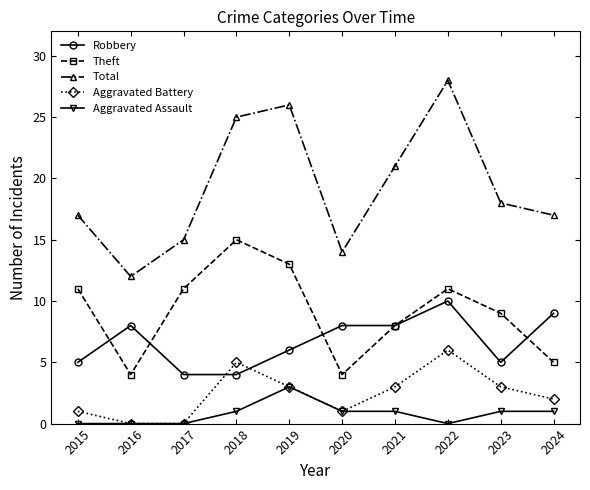

How many lines are shown in the chart?

5